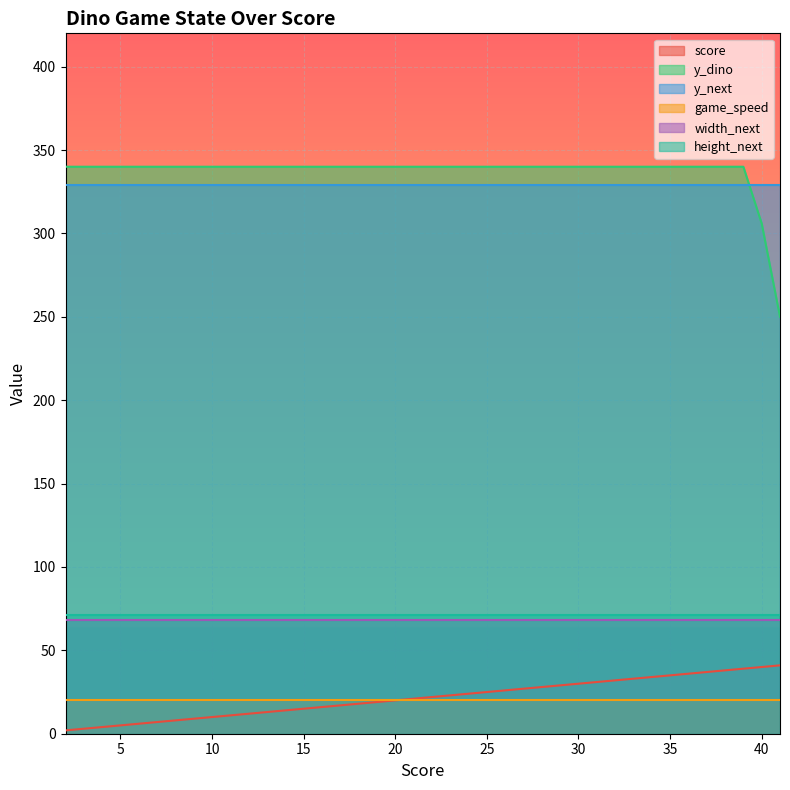

True or false: width_next and y_next cross at least once.

False